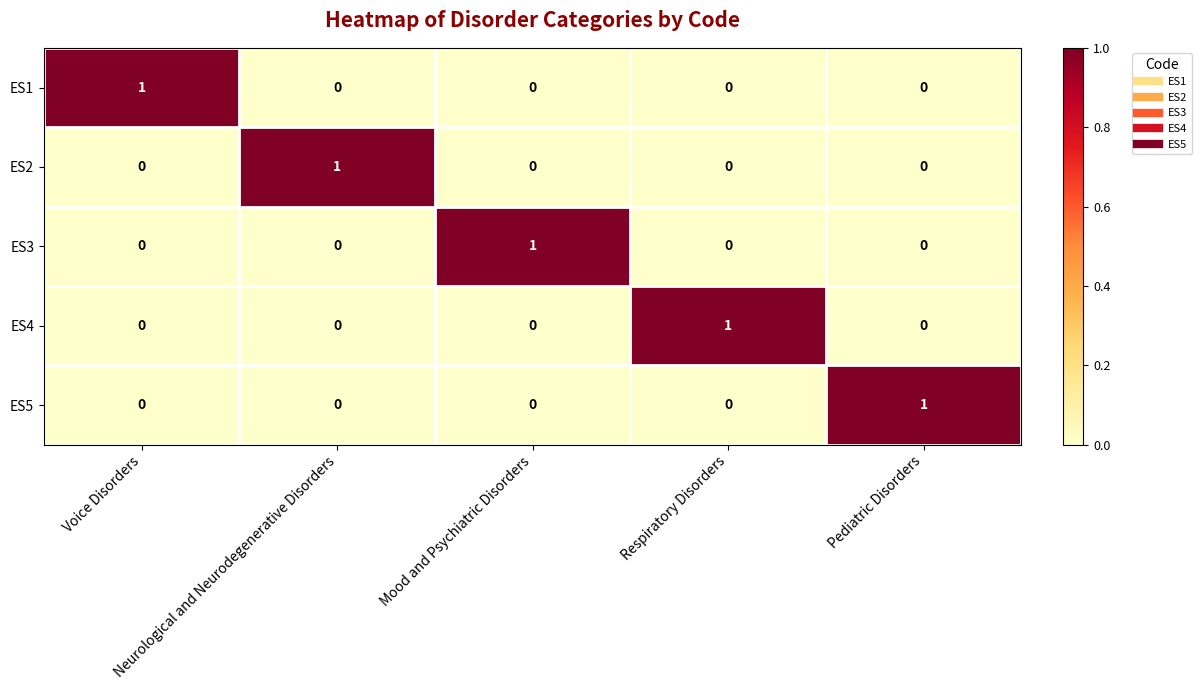

Count the ES5 values in the range 0 to 1.

5